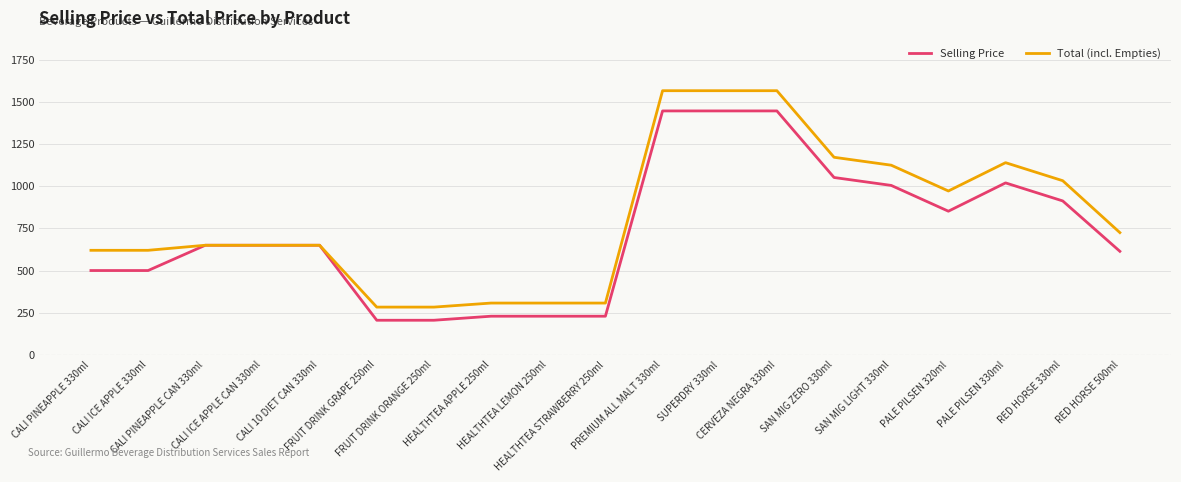

Rank the series by their maximum value, from lowest to highest.

Selling Price, Total (incl. Empties)